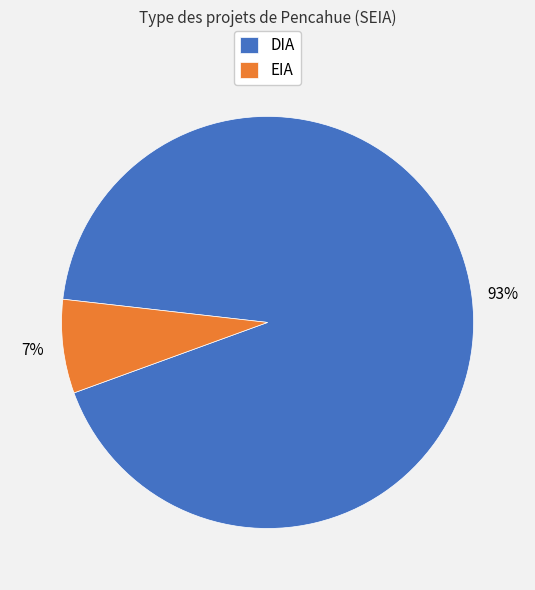

To the nearest percent, what is the combined percentage of DIA and EIA?

100%